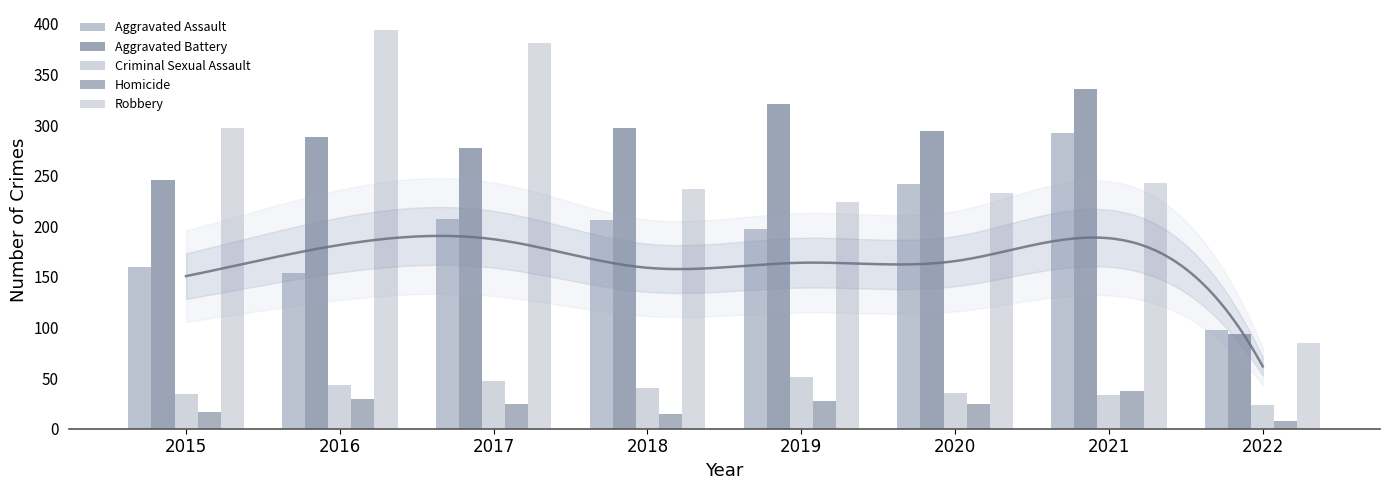

The value of Homicide at 2017 is 10. True or false?

False